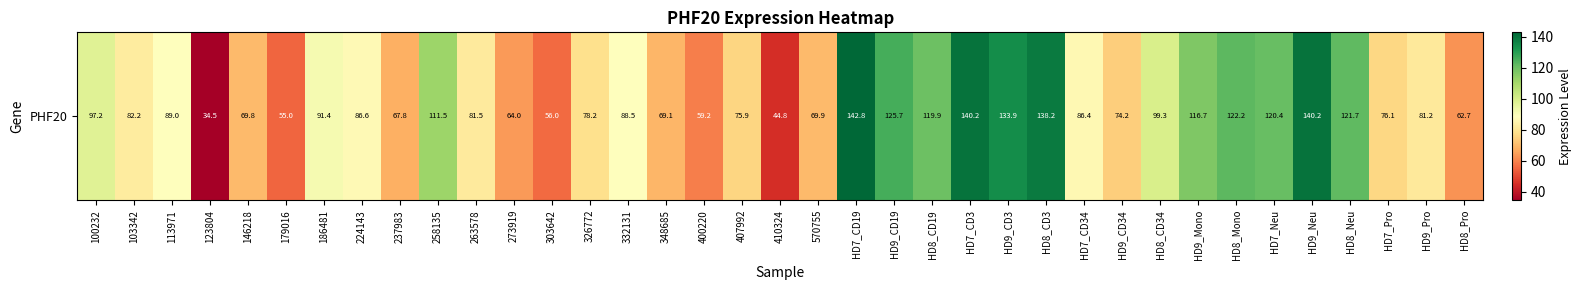

What is the change in value from 179016 to HD8_Mono?

+67.2